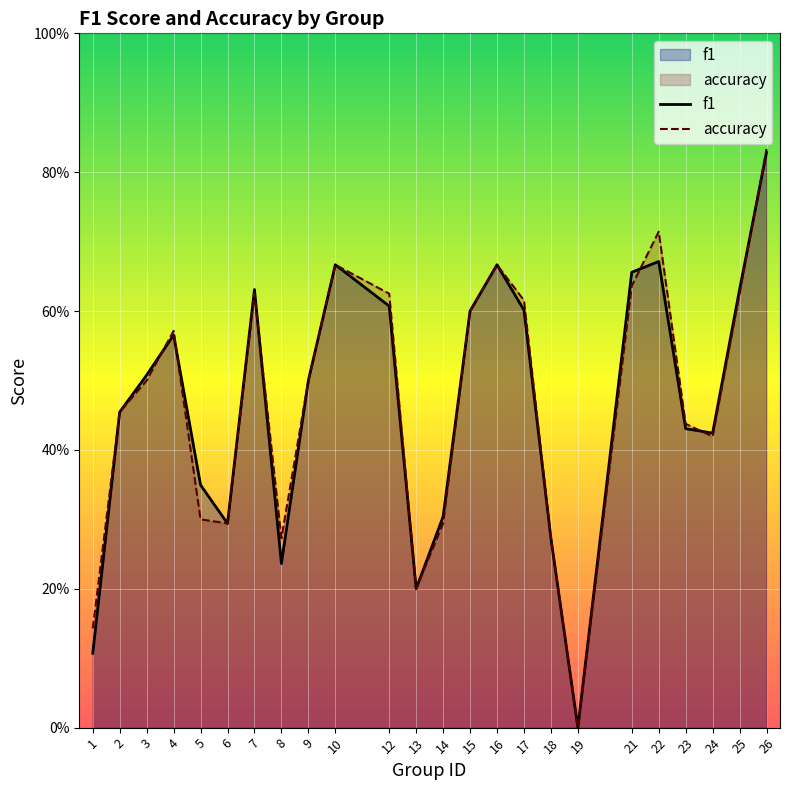

What is the approximate value of accuracy at 16?

0.7